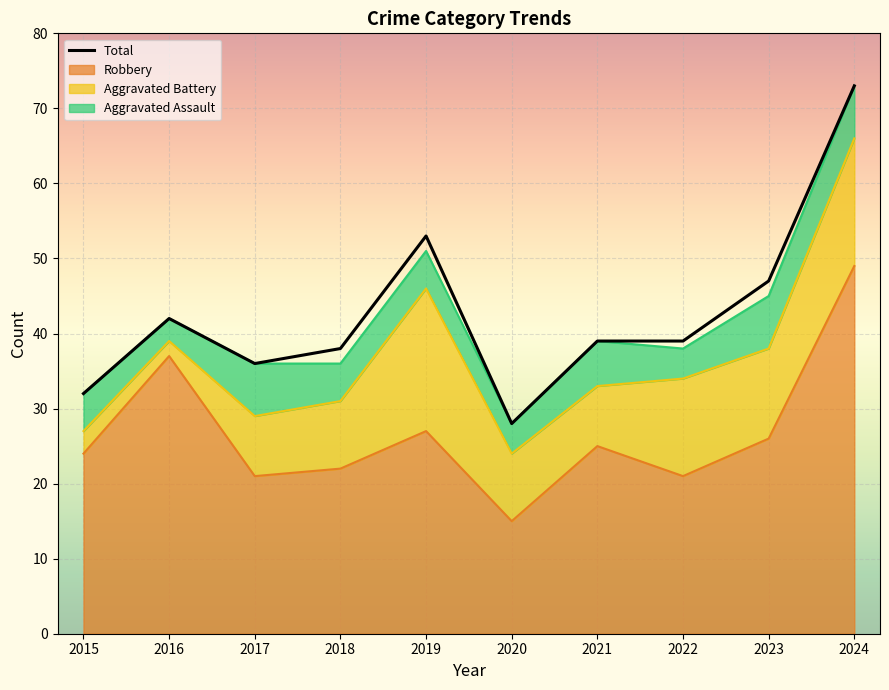

True or false: Total and Robbery cross at least once.

False